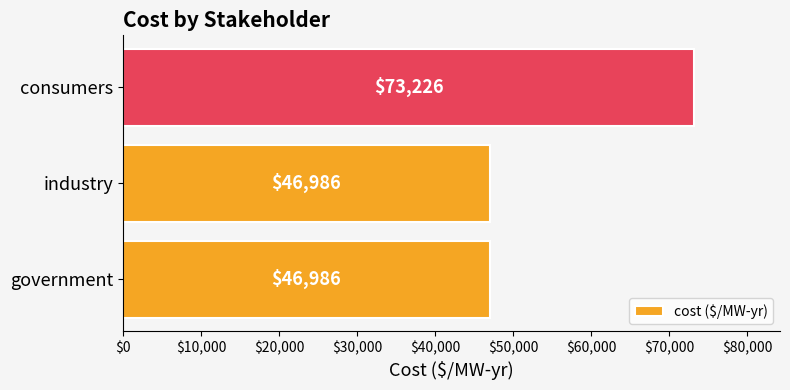

What is the minimum value shown in the chart?

46986.4